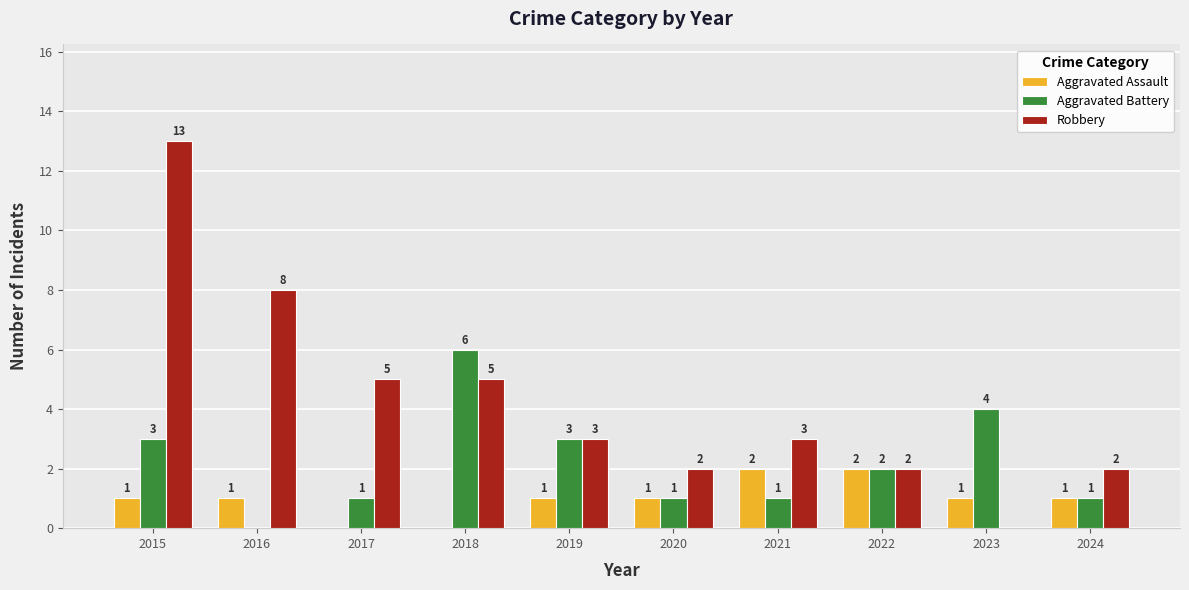

Count the number of data series in this chart.

3